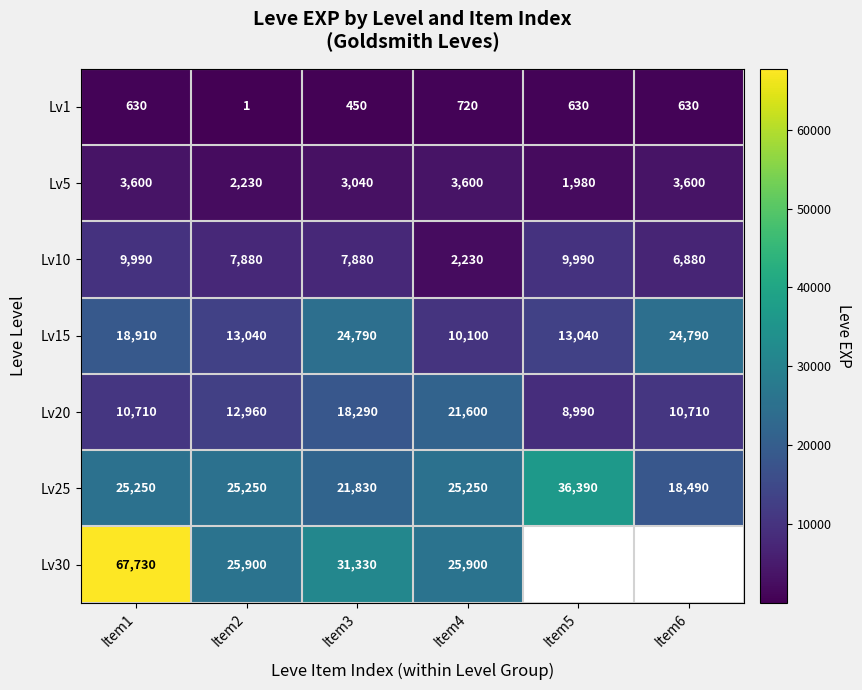

Is the value of Lv10 at Item6 greater than the value of Lv20 at Item2?

No